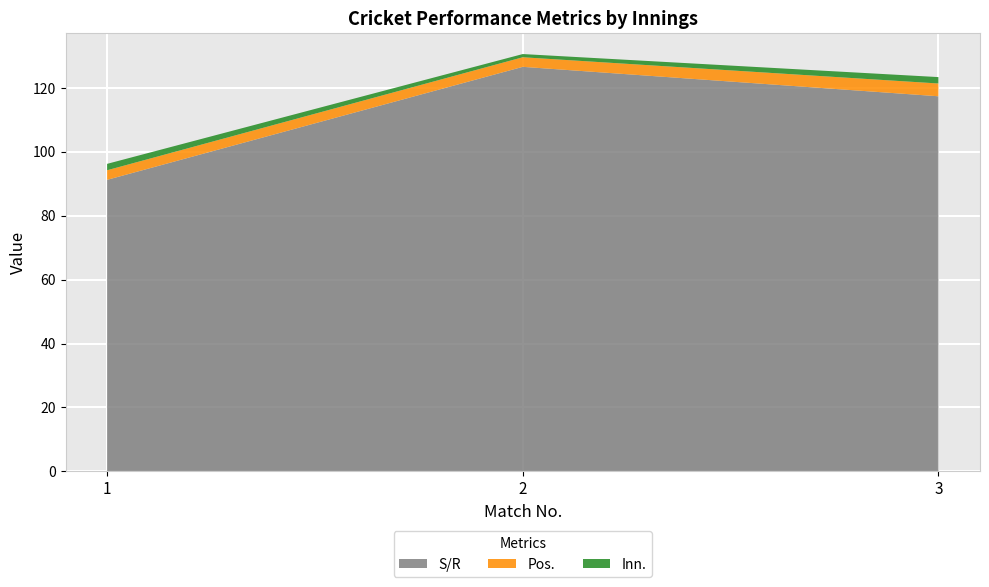

Reading left to right, transcribe all the data shown in this chart.

S/R: 1=91.2	2=126.6	3=117.4
Pos.: 1=3.0	2=3.0	3=4.0
Inn.: 1=2.0	2=1.0	3=2.0